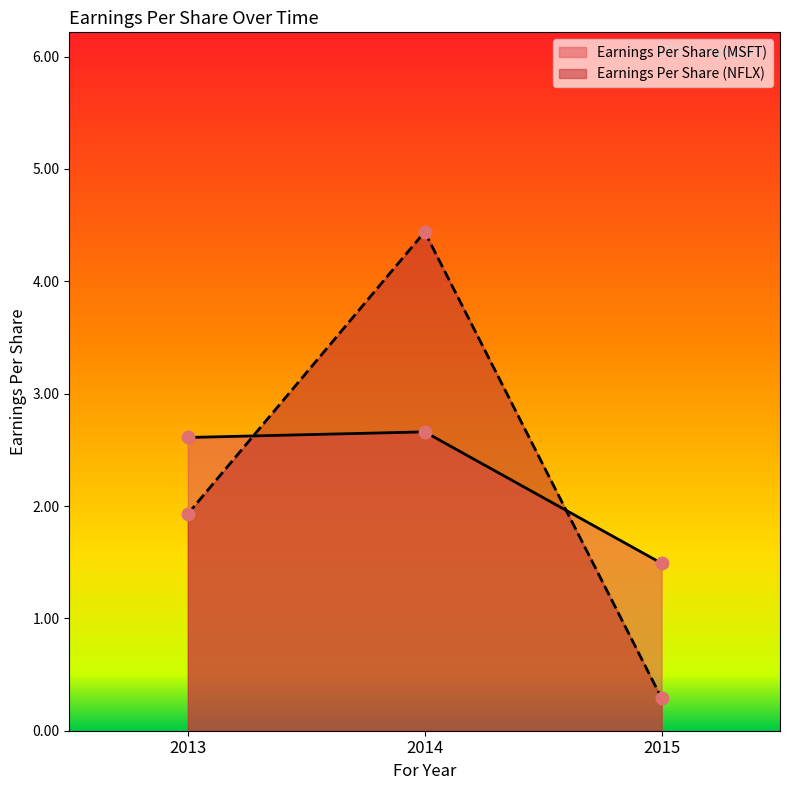

What are all the series names shown in the legend?

Earnings Per Share (MSFT), Earnings Per Share (NFLX)